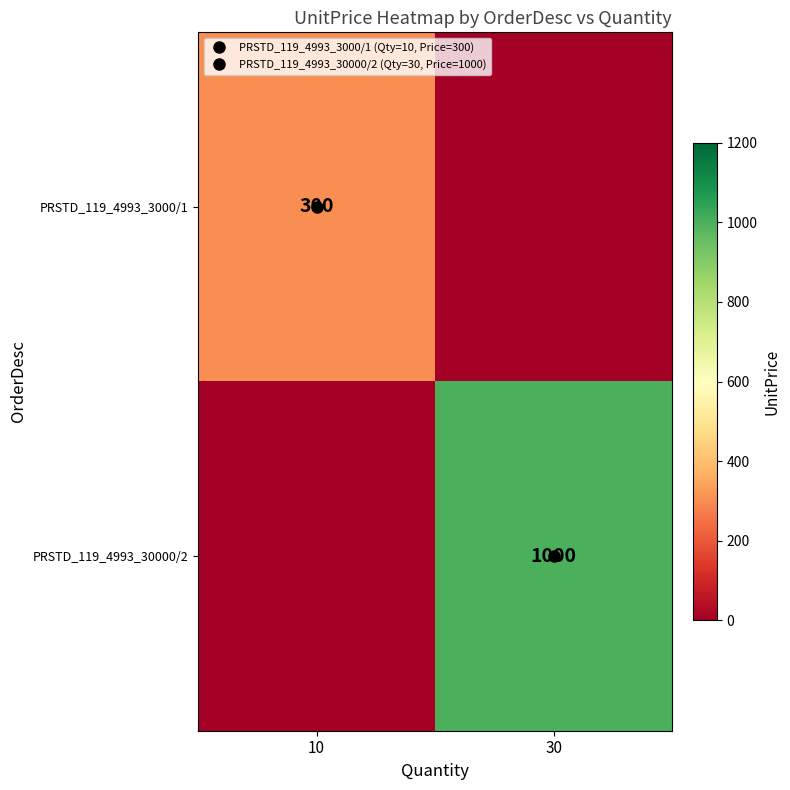

The value of PRSTD_119_4993_3000/1 at 10 is 300. True or false?

True